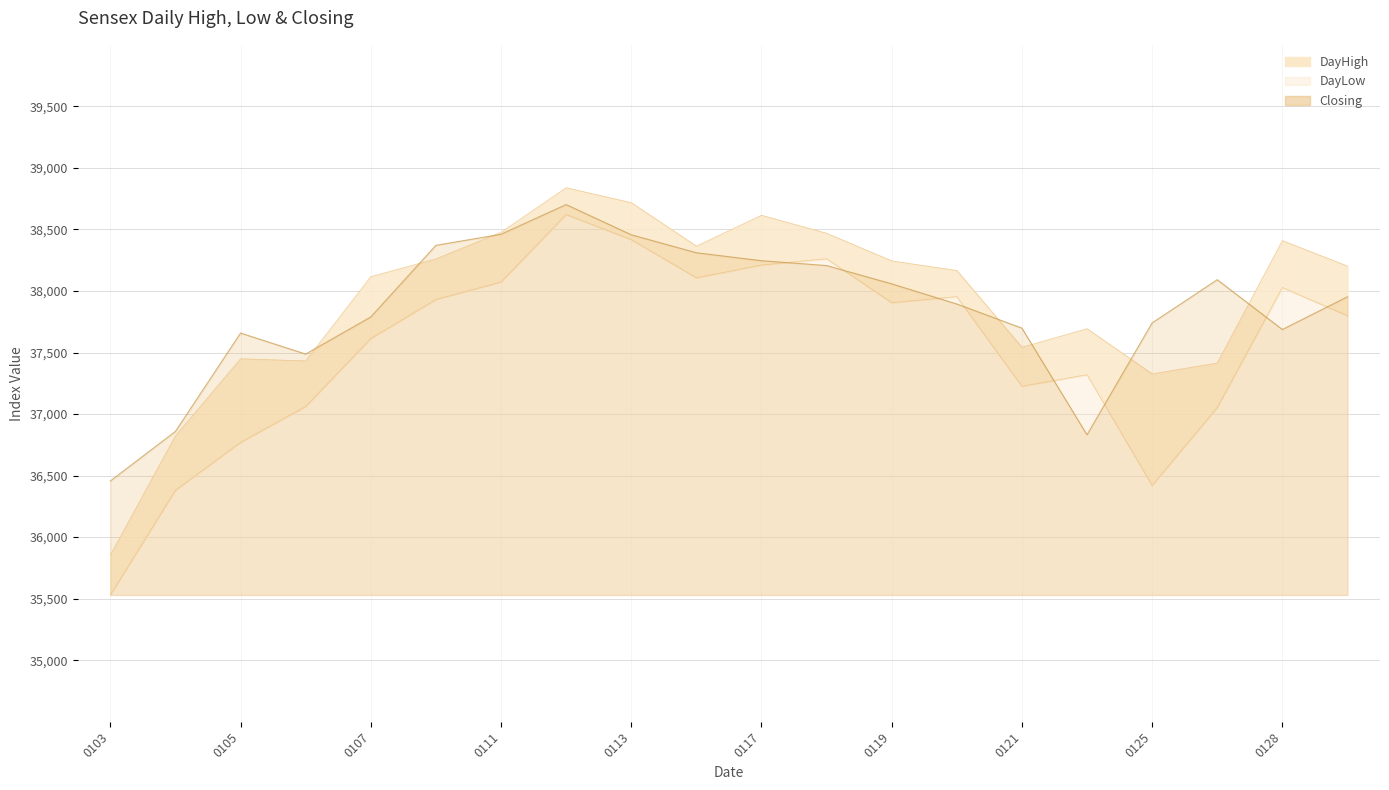

What are all the series names shown in the legend?

DayHigh, DayLow, Closing